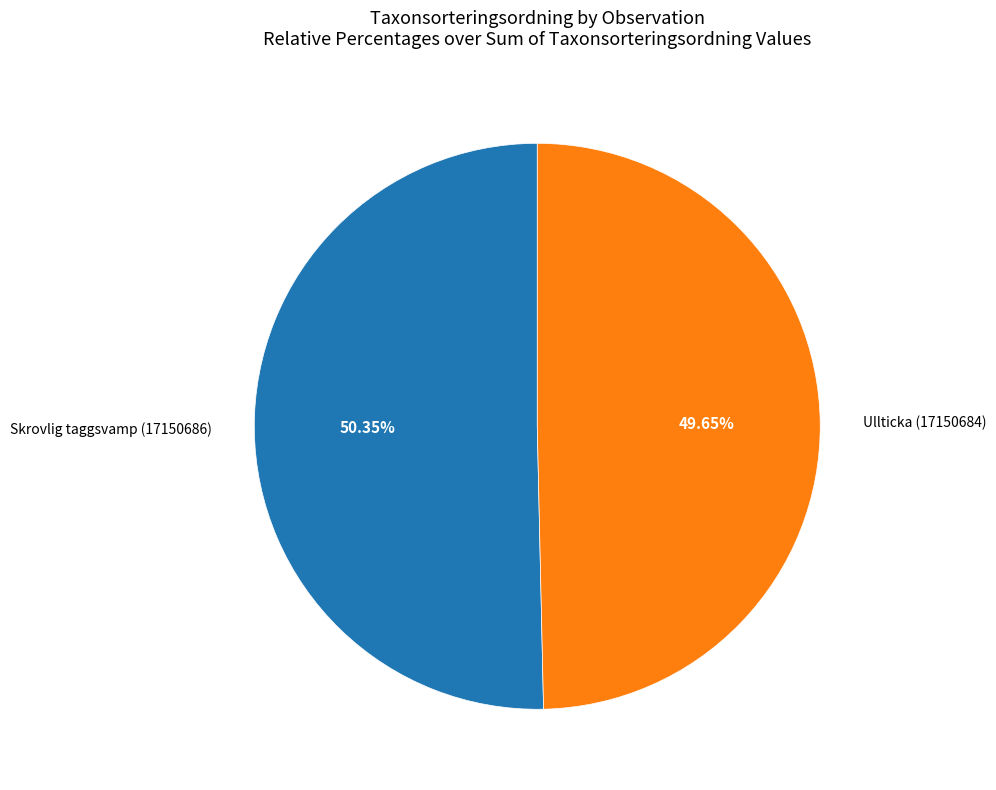

To the nearest percent, what is the difference between the largest and smallest slice percentages?

1%